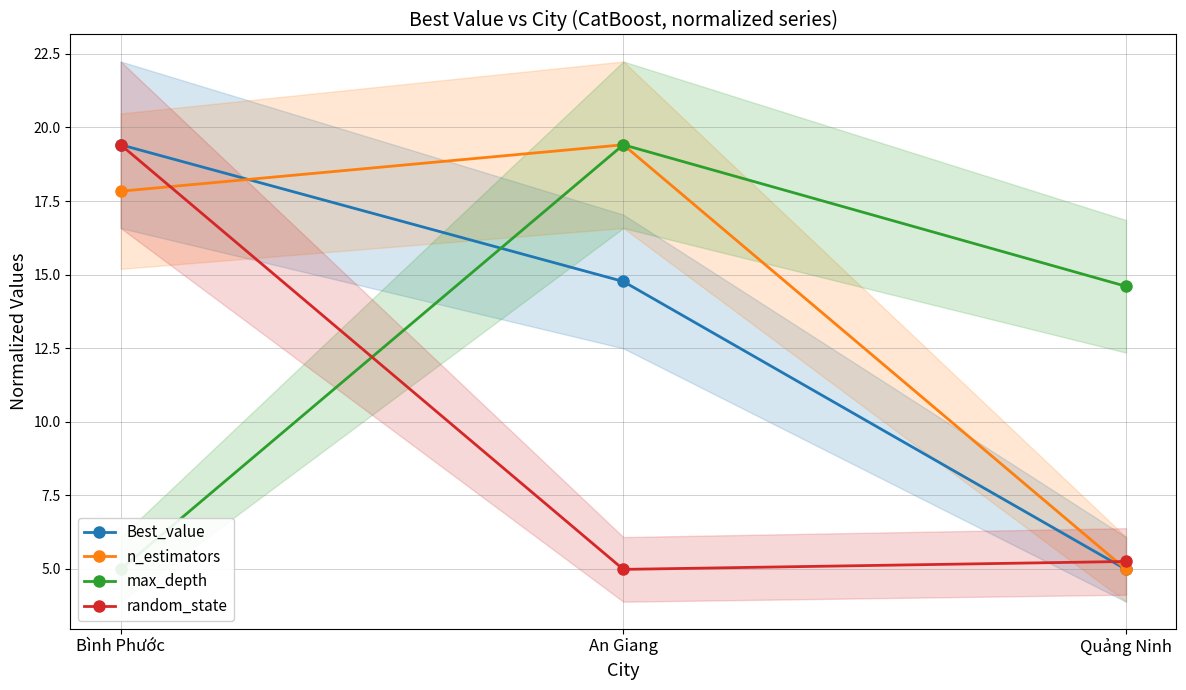

What is the label of the 1st point from the left?

Bình Phước